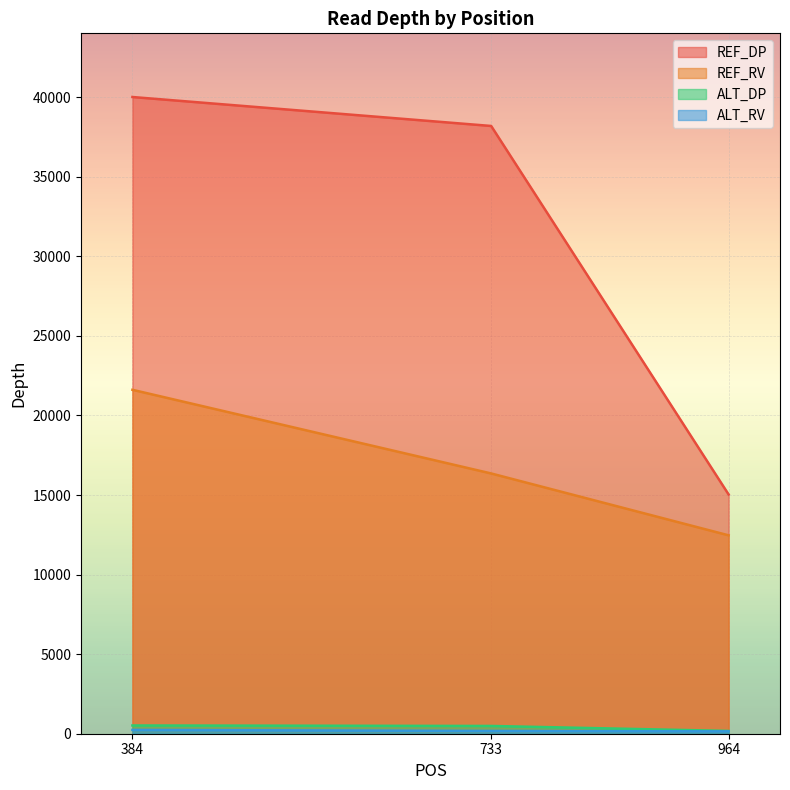

Is it true that REF_DP equals 15036 at 964?

True